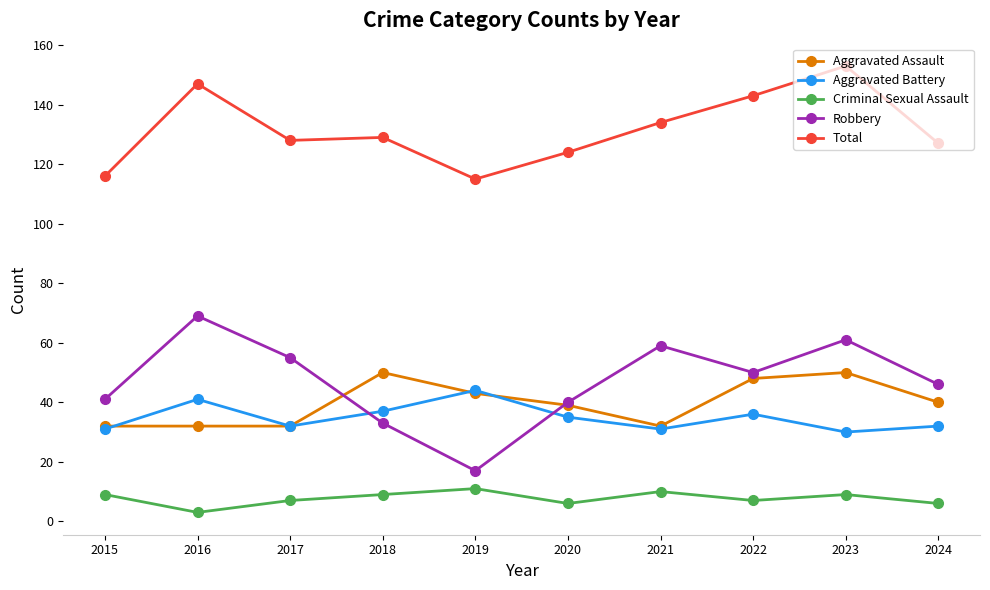

Count the number of data series in this chart.

5